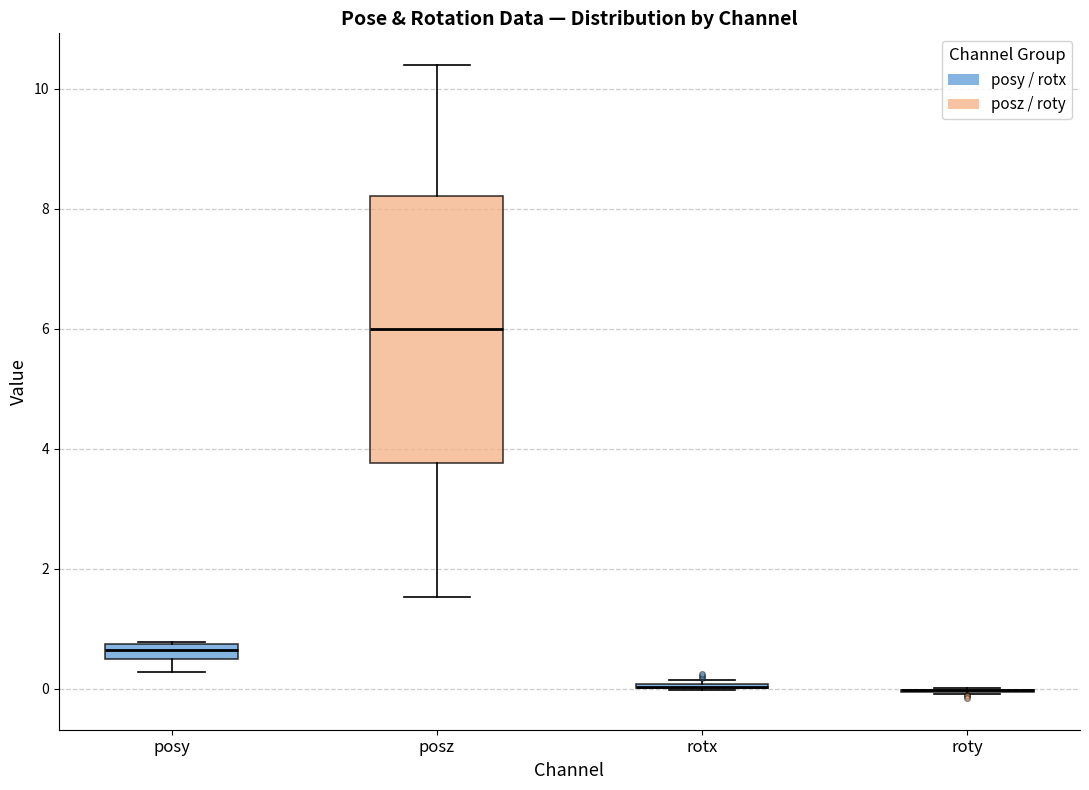

Where is the lower edge of the box for posy on the y-axis? The values are not printed on the chart, so give them approximately, as read against the axis.

0.4